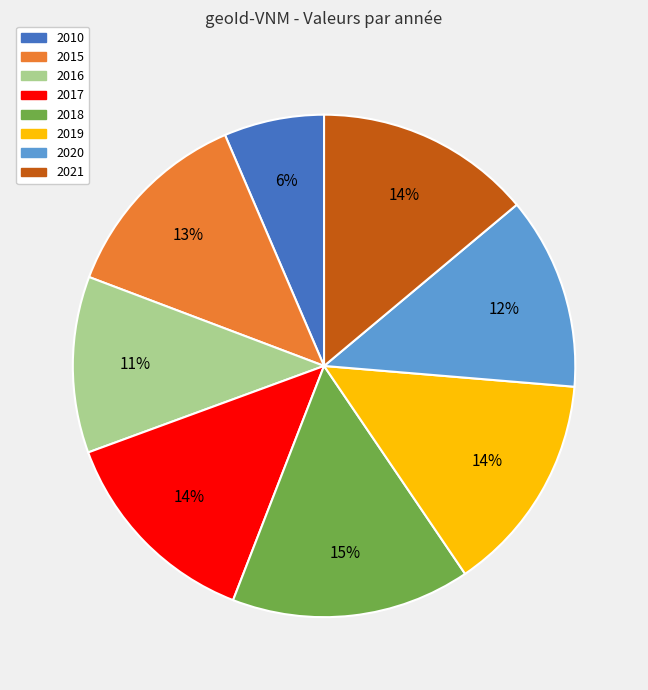

To the nearest percent, what portion does 2017 represent?

14%